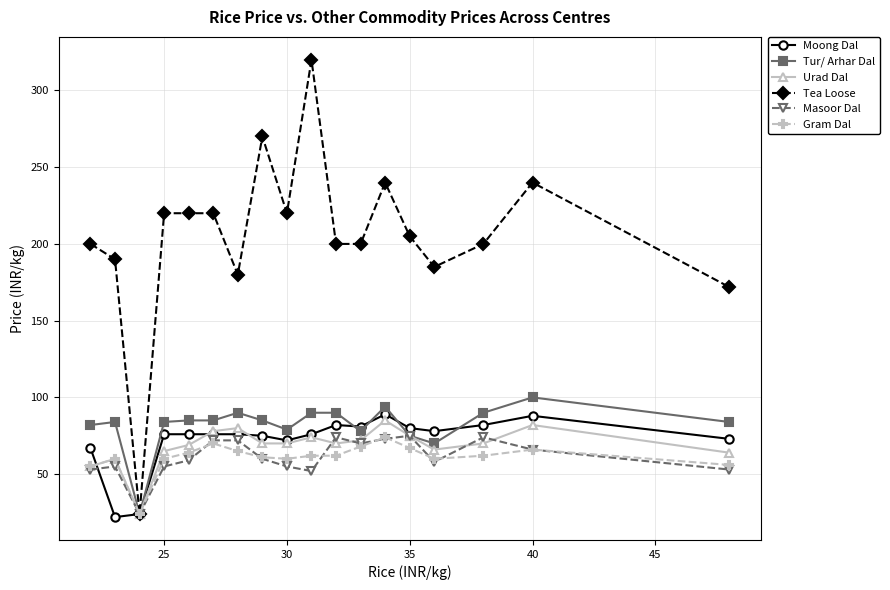

Which series has the largest range (max minus min)?

Tea Loose